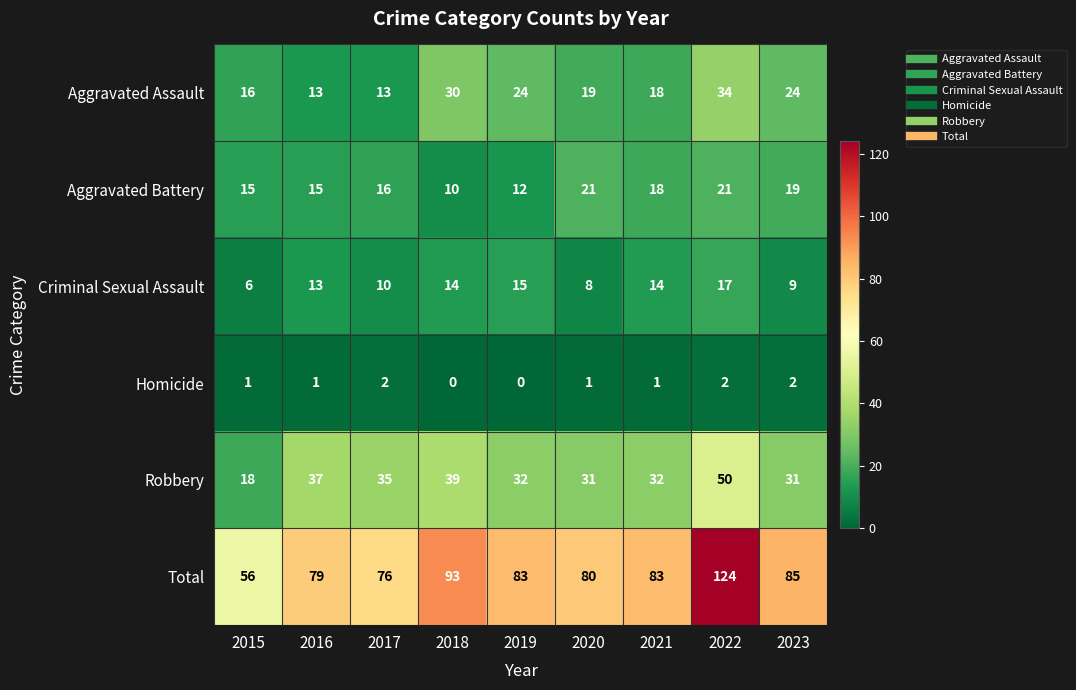

What is the total value across all series at 2019?

166